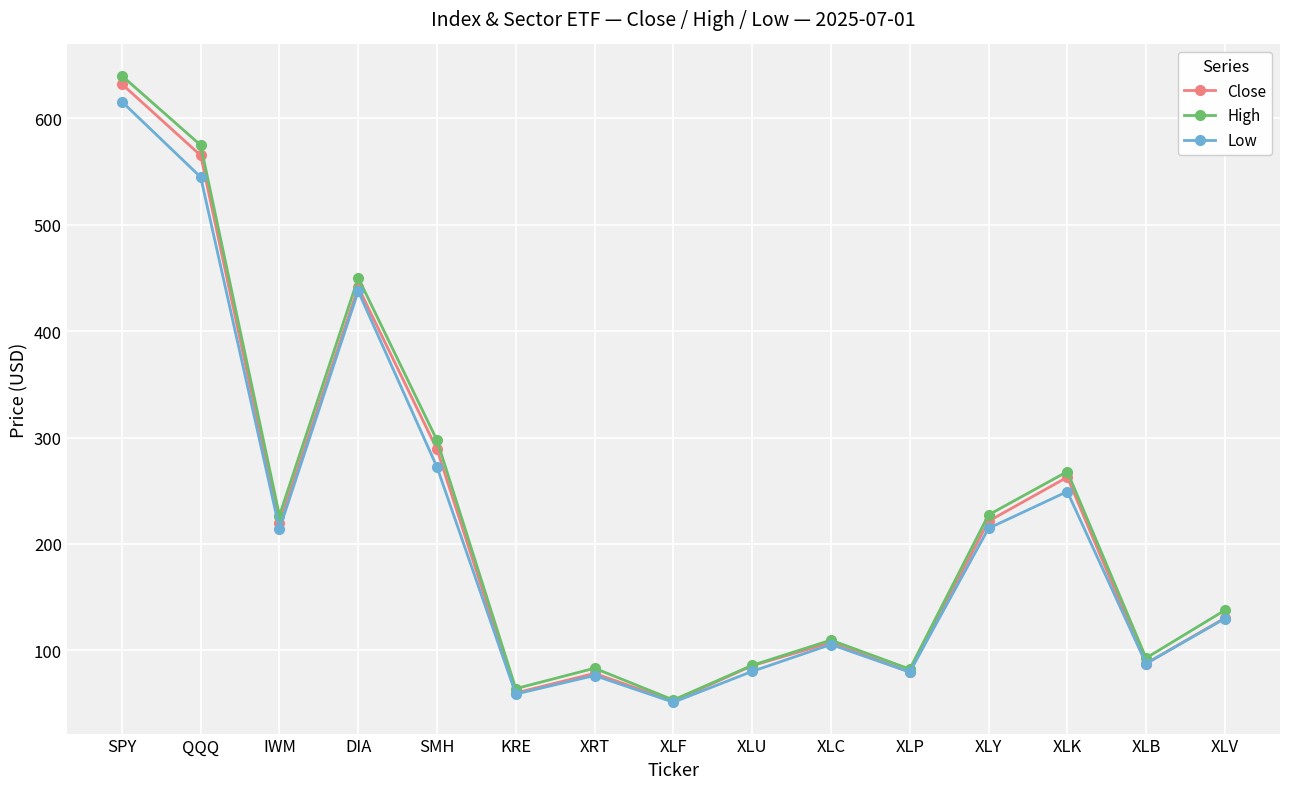

True or false: Close has a value of 441.1 at DIA.

True